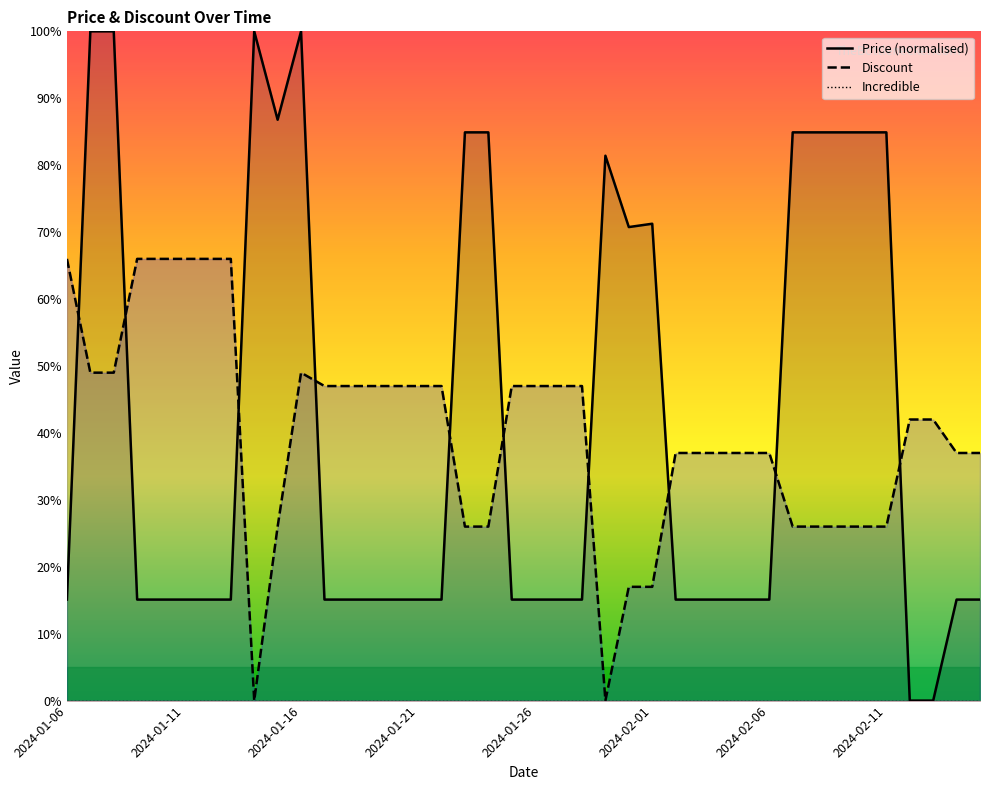

What is the maximum value shown in the chart?

100.0